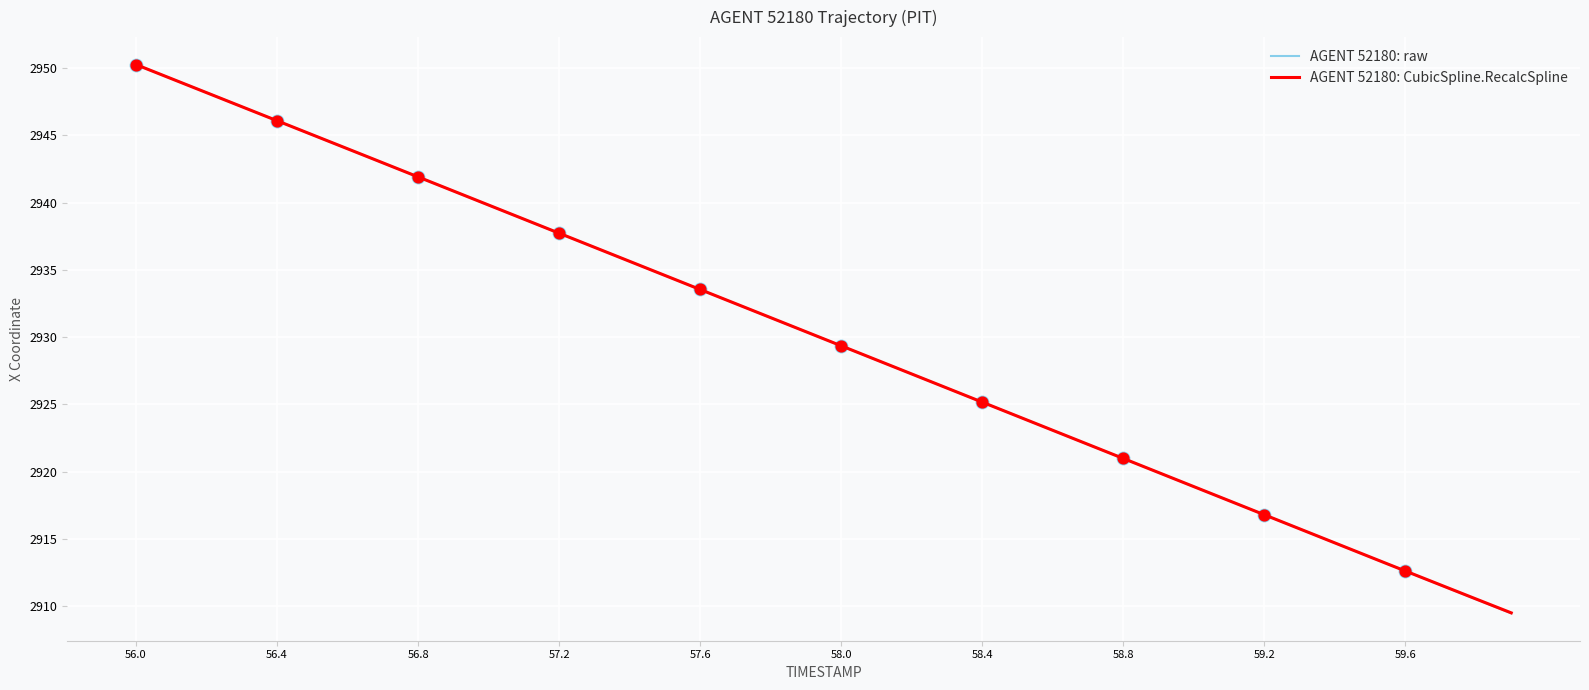

What is the lowest value of the AGENT 52180: raw series?

2909.5